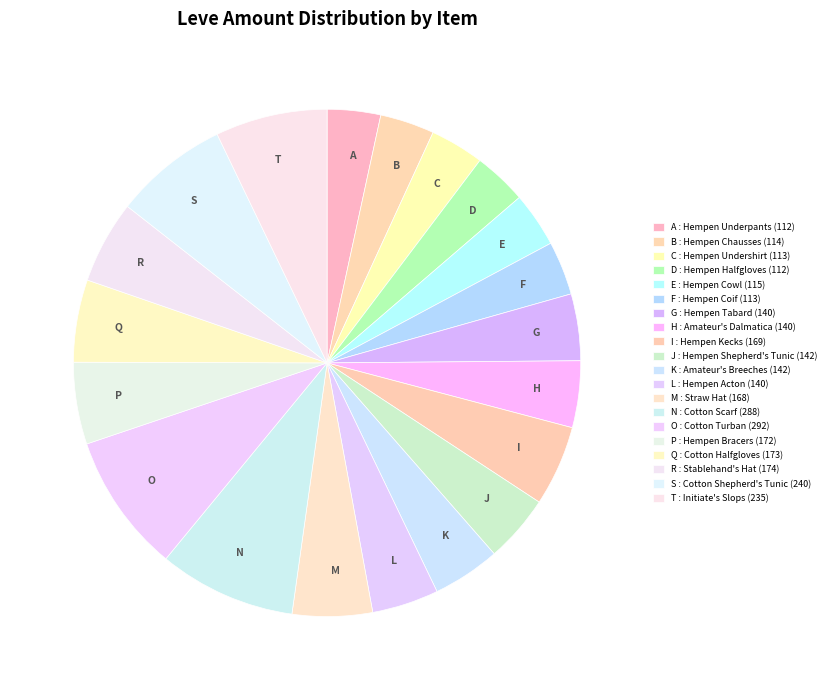

Do S and K together represent more than half of the pie?

No